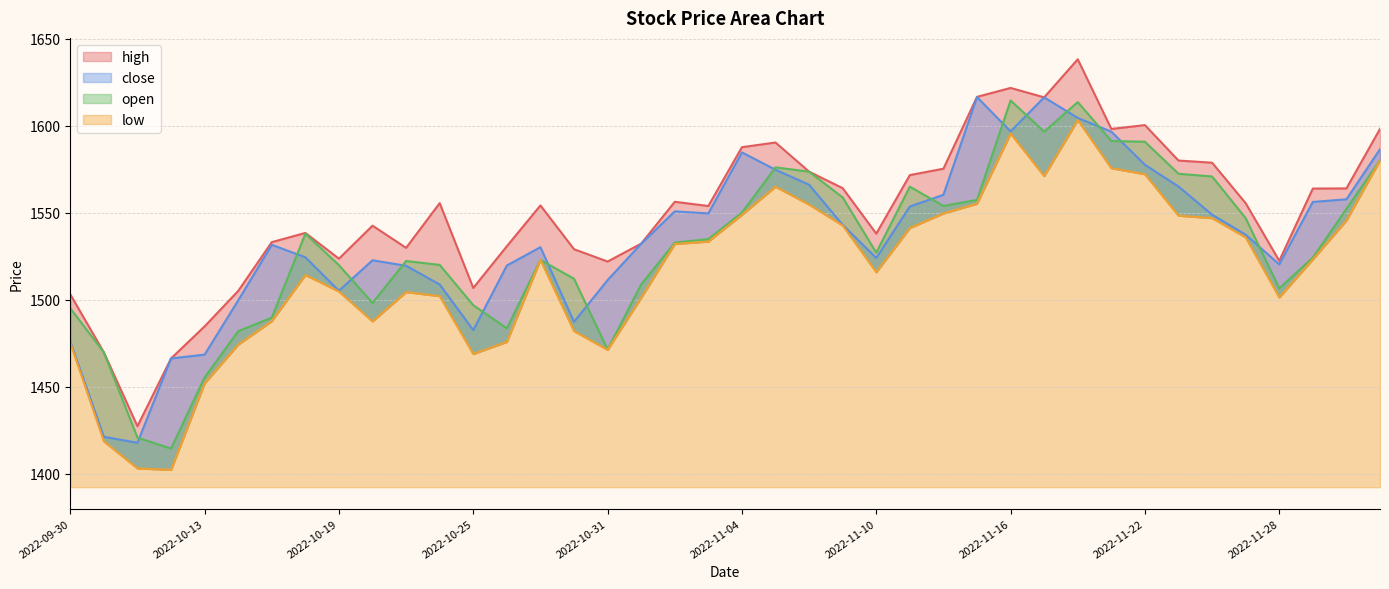

What is the label of the 21st point from the left?

2022-11-04